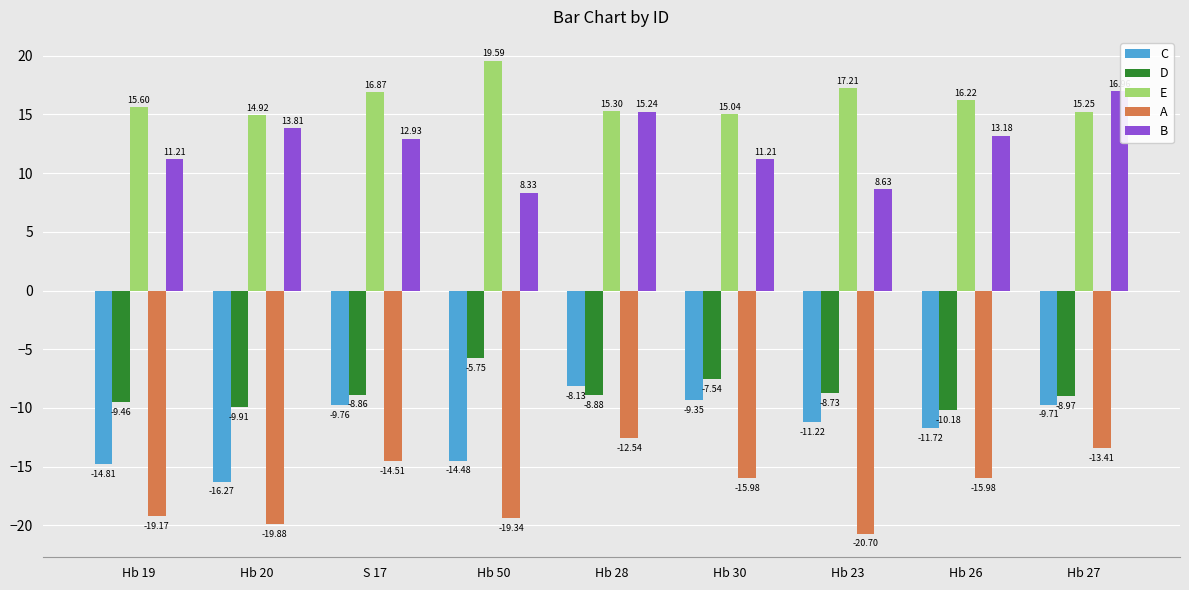

At which label does A reach its peak?

Hb 28